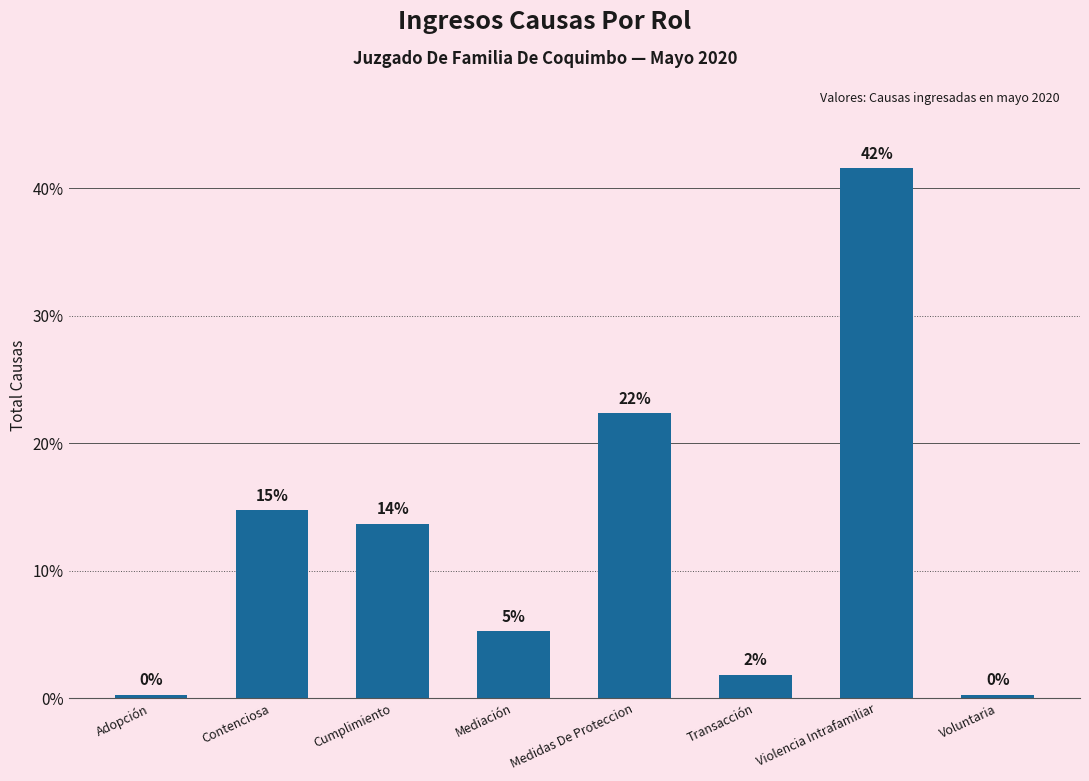

How many bars are there in total?

8